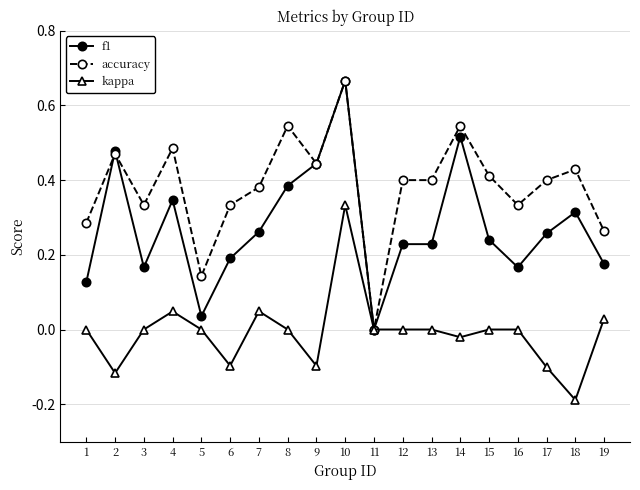

True or false: kappa has more than 1 points higher than both neighbors.

True